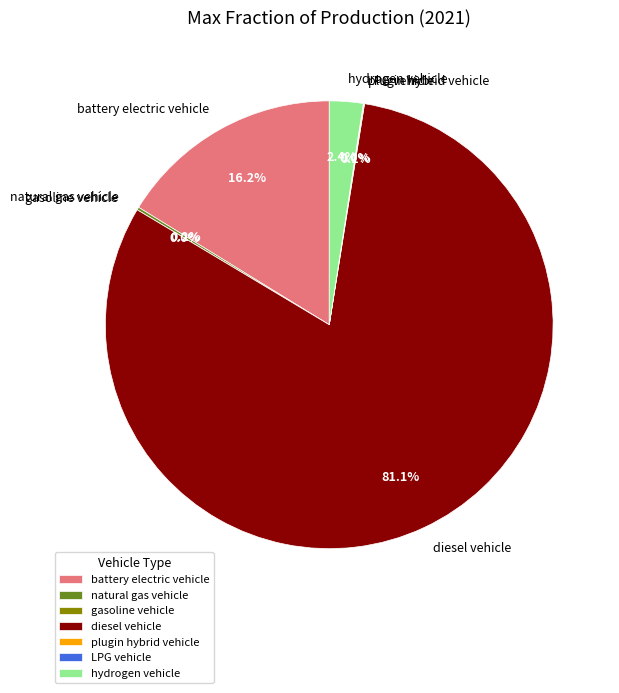

What is the largest slice in the pie chart?

diesel vehicle